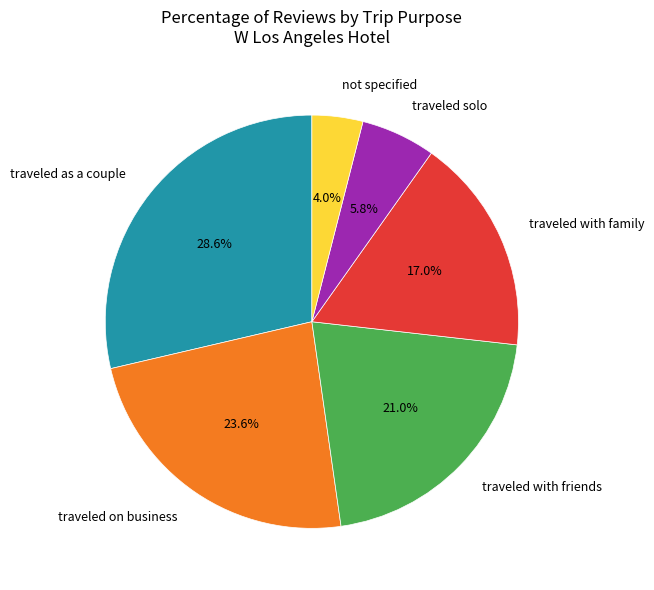

Which has a higher value, traveled solo or traveled with family?

traveled with family